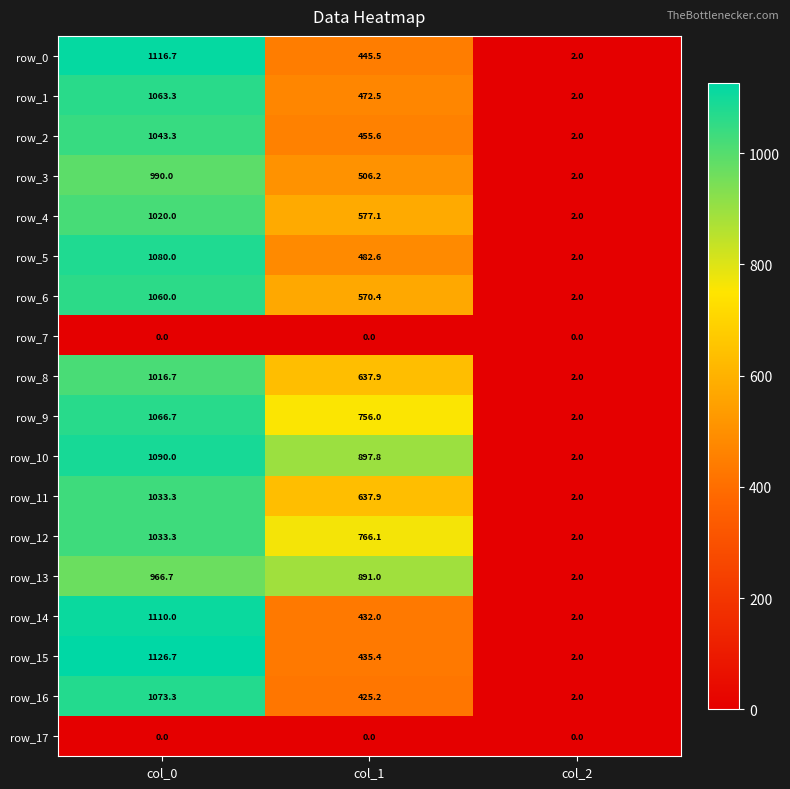

What is the average value of the row_3 series?

499.4